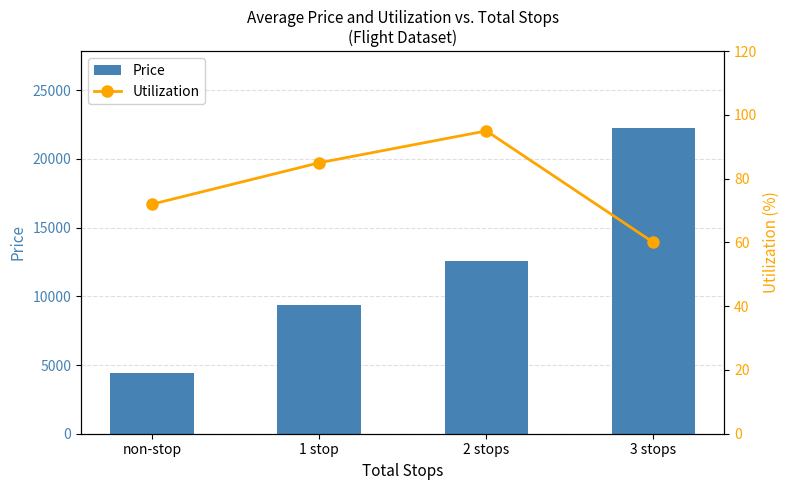

What is the spread (max minus min) of values at 1 stop?

9310